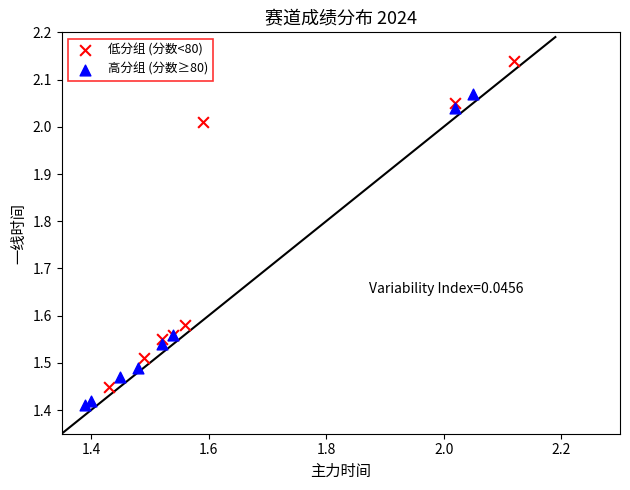

Which series contains the lowest Y value?

高分组 (分数≥80)